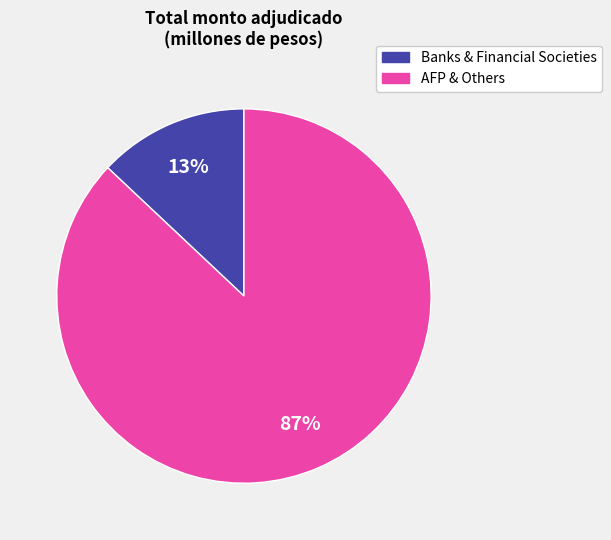

Is it true that Banks & Financial Societies is 6% of the pie?

False